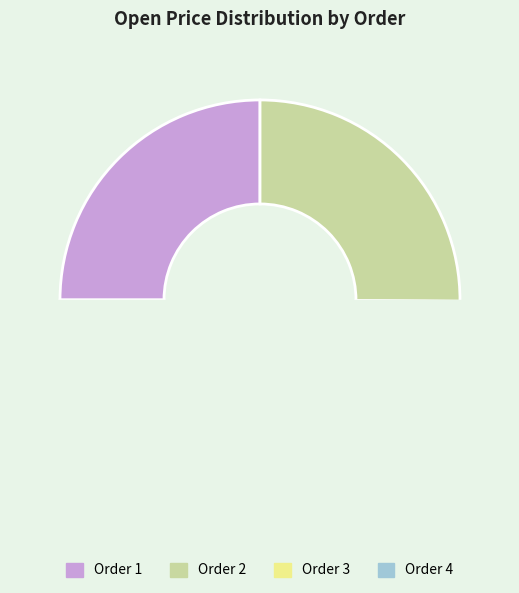

Between Order 3 and Order 2, which is larger?

Order 2